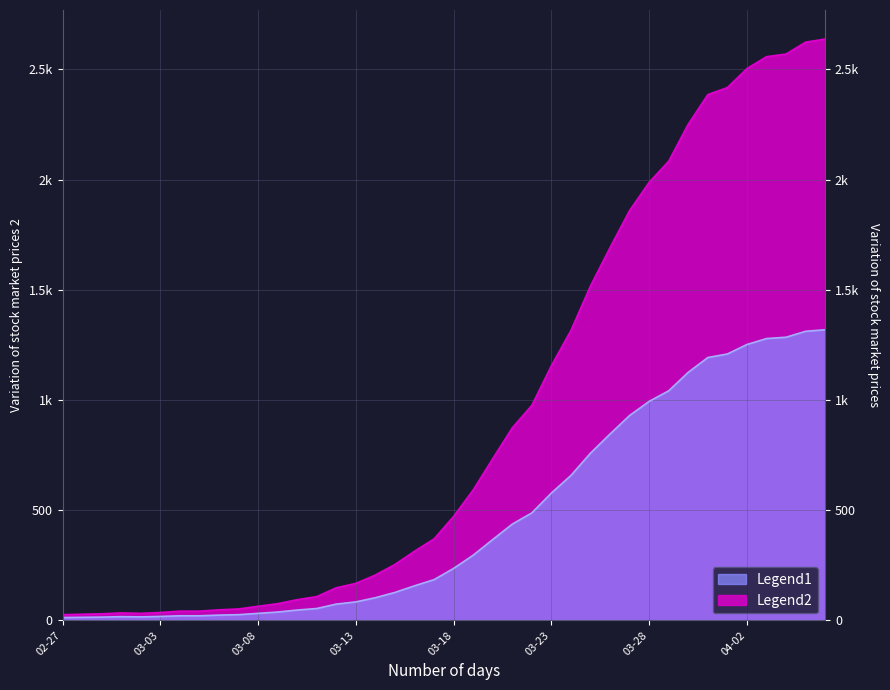

Which series has the largest total across all categories?

Legend1